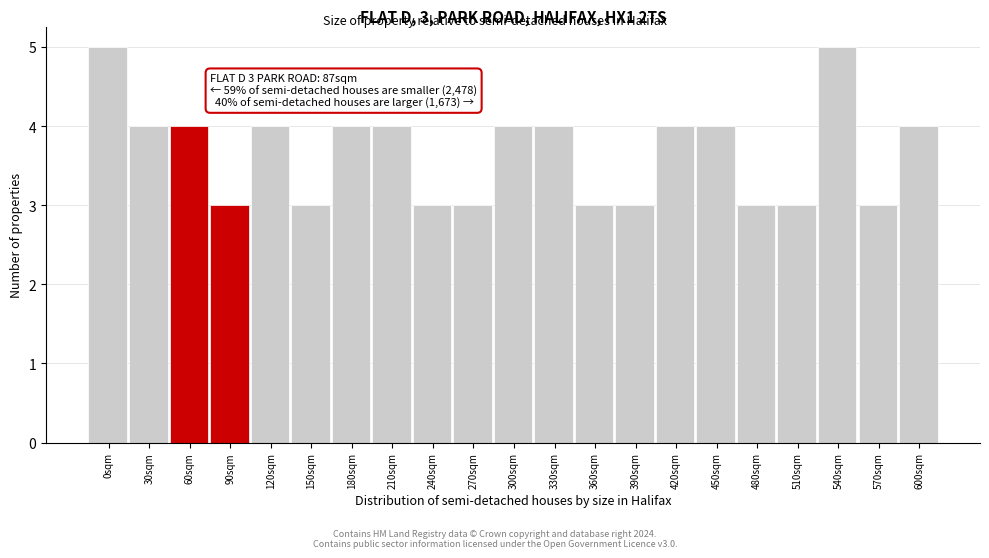

Reading left to right, list all the values displayed in this chart.

0sqm=5	30sqm=4	60sqm=4	90sqm=3	120sqm=4	150sqm=3	180sqm=4	210sqm=4	240sqm=3	270sqm=3	300sqm=4	330sqm=4	360sqm=3	390sqm=3	420sqm=4	450sqm=4	480sqm=3	510sqm=3	540sqm=5	570sqm=3	600sqm=4